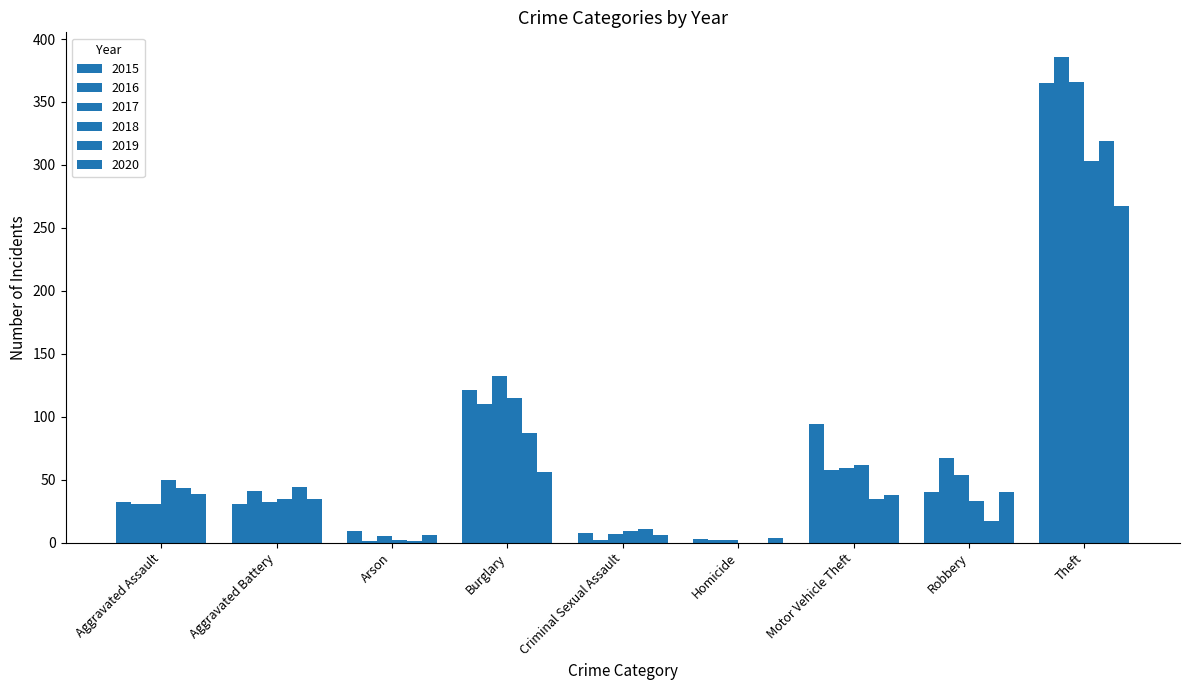

What is the total value across all series at Aggravated Battery?

218